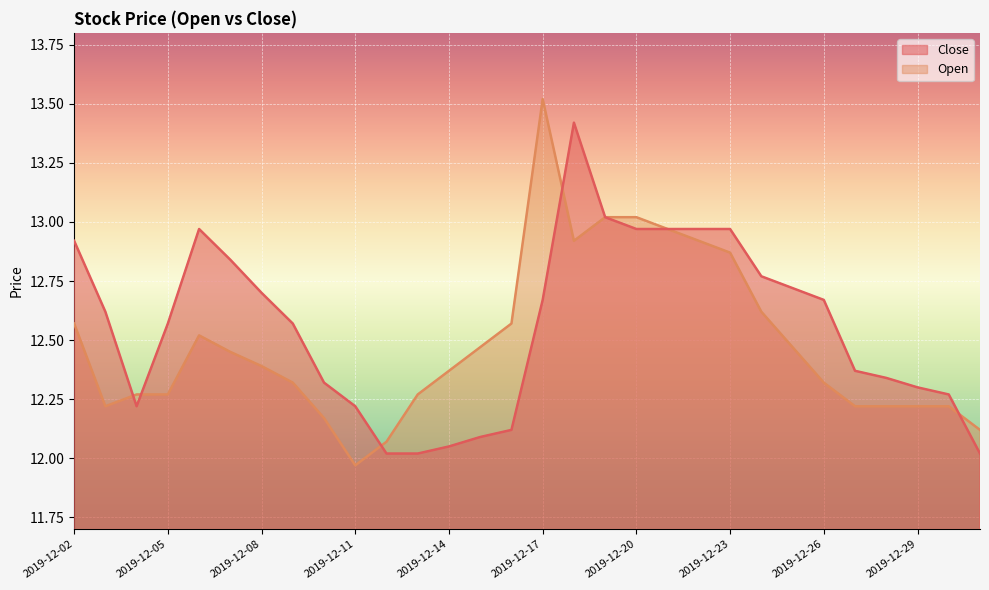

Reading left to right, transcribe all the data shown in this chart.

Close: 12.9	12.6	12.2	12.6	13.0	12.8	12.7	12.6	12.3	12.2	12.0	12.0	12.1	12.1	12.1	12.7	13.4	13.0	13.0	13.0	13.0	13.0	12.8	12.7	12.7	12.4	12.3	12.3	12.3	12.0
Open: 12.6	12.2	12.3	12.3	12.5	12.4	12.4	12.3	12.2	12.0	12.1	12.3	12.4	12.5	12.6	13.5	12.9	13.0	13.0	13.0	12.9	12.9	12.6	12.5	12.3	12.2	12.2	12.2	12.2	12.1